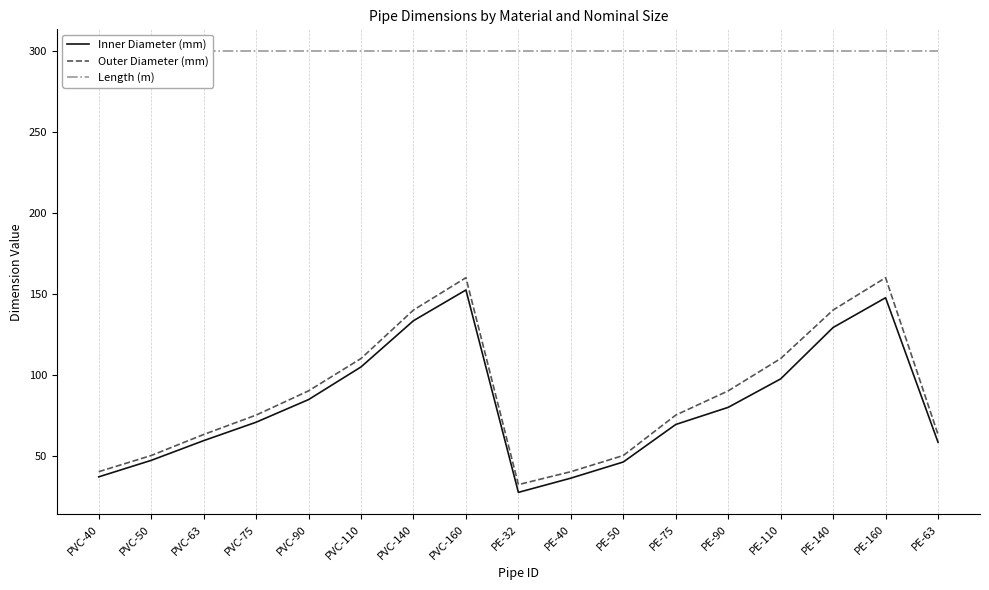

True or false: Length (m) has a value of 300.0 at PE-50.

True